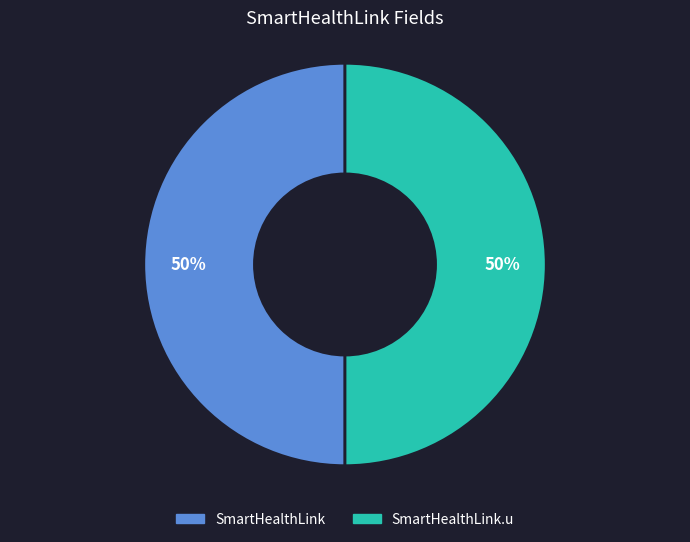

Do SmartHealthLink and SmartHealthLink.u together represent more than half of the pie?

Yes